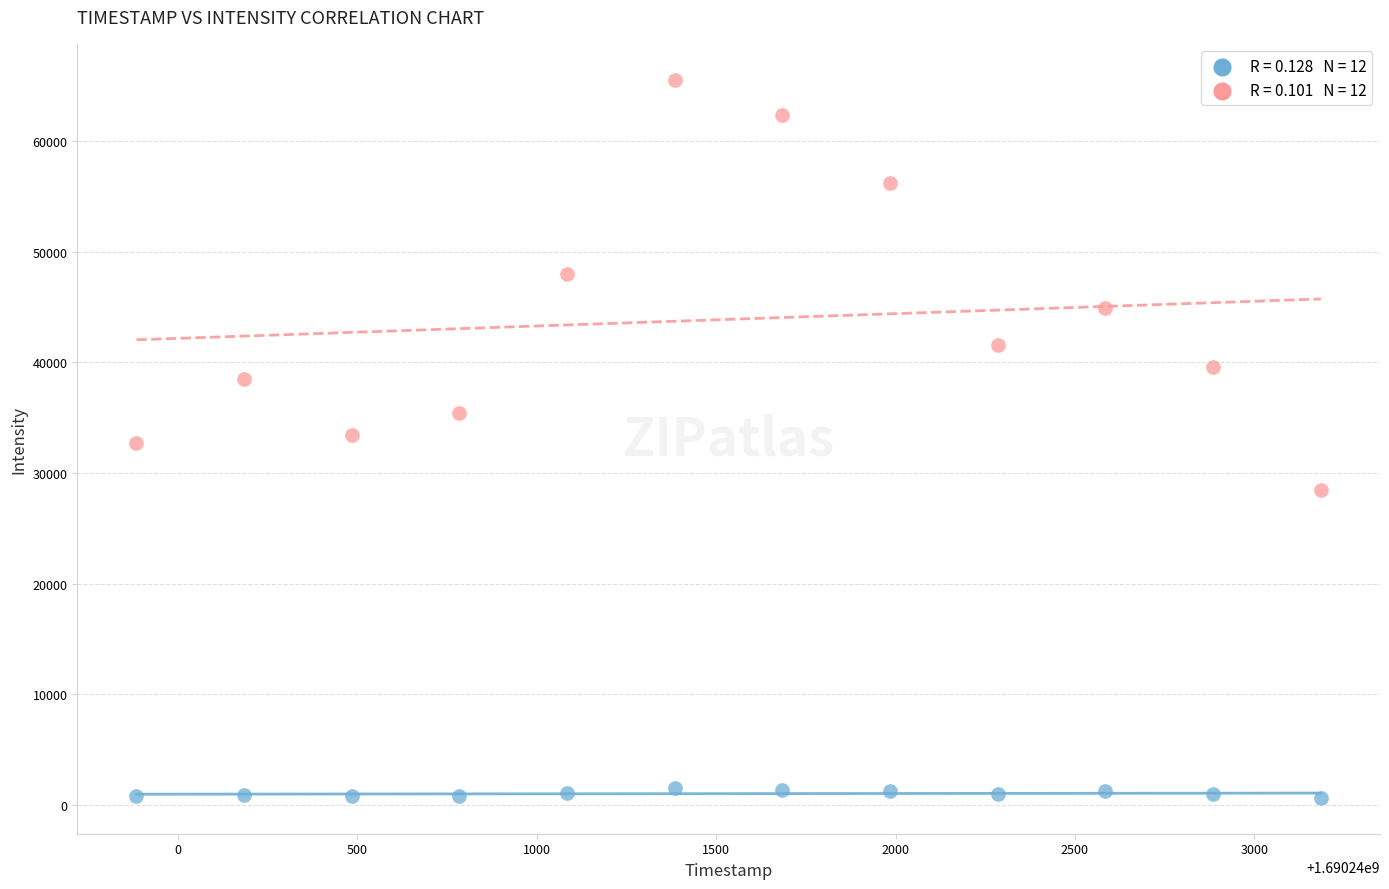

Across all data points, what is the range of X values (max minus min)?

3300.0